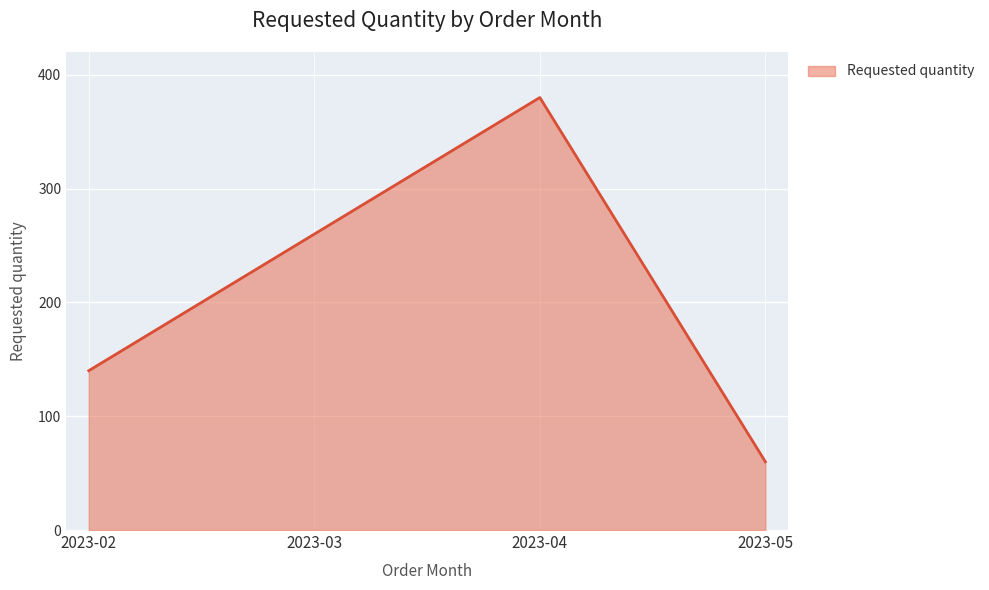

Reading left to right, list all the values displayed in this chart.

2023-02=140	2023-03=260	2023-04=380	2023-05=60